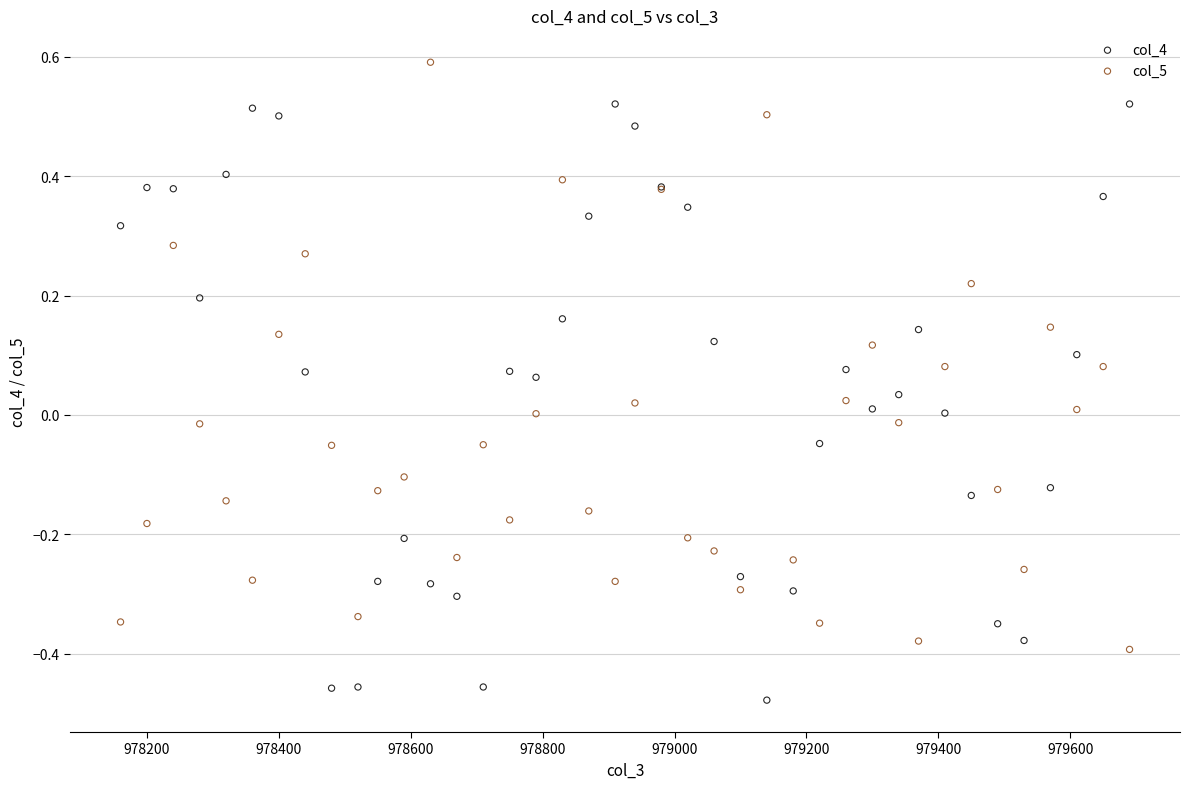

Which series contains the highest Y value?

col_5